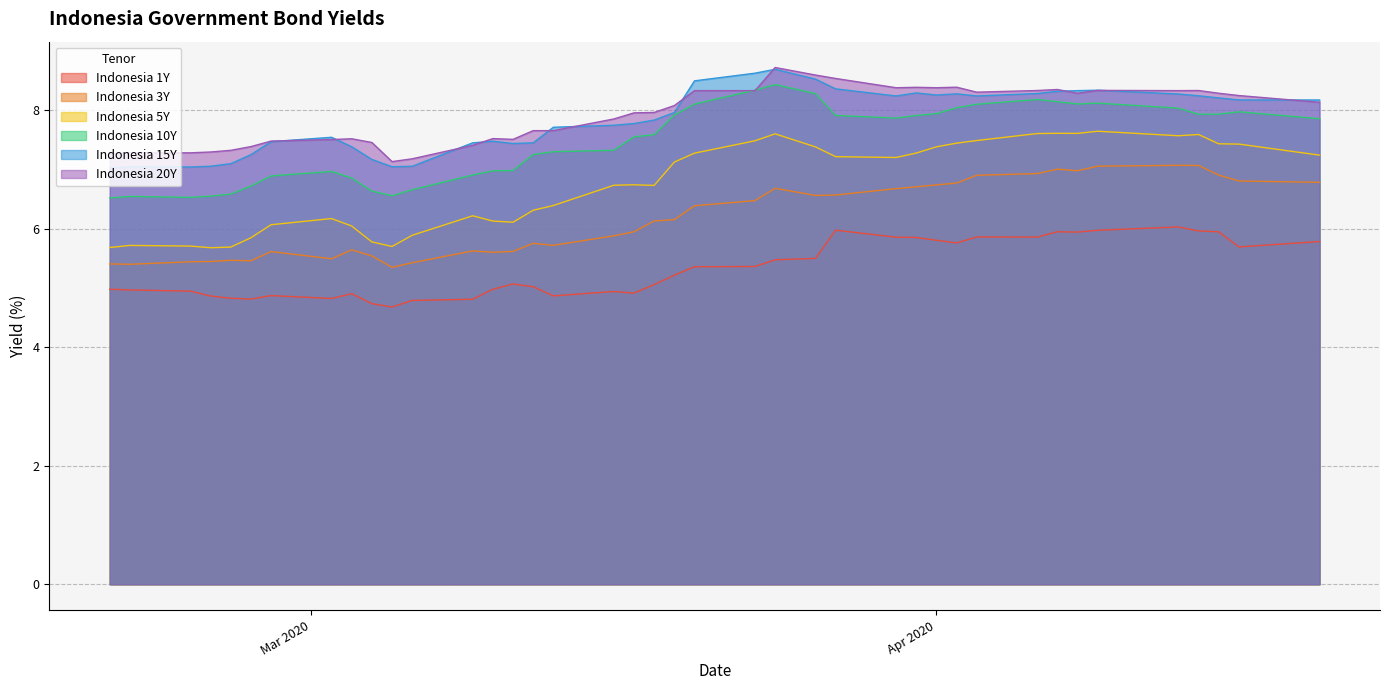

What is the maximum value shown in the chart?

8.7